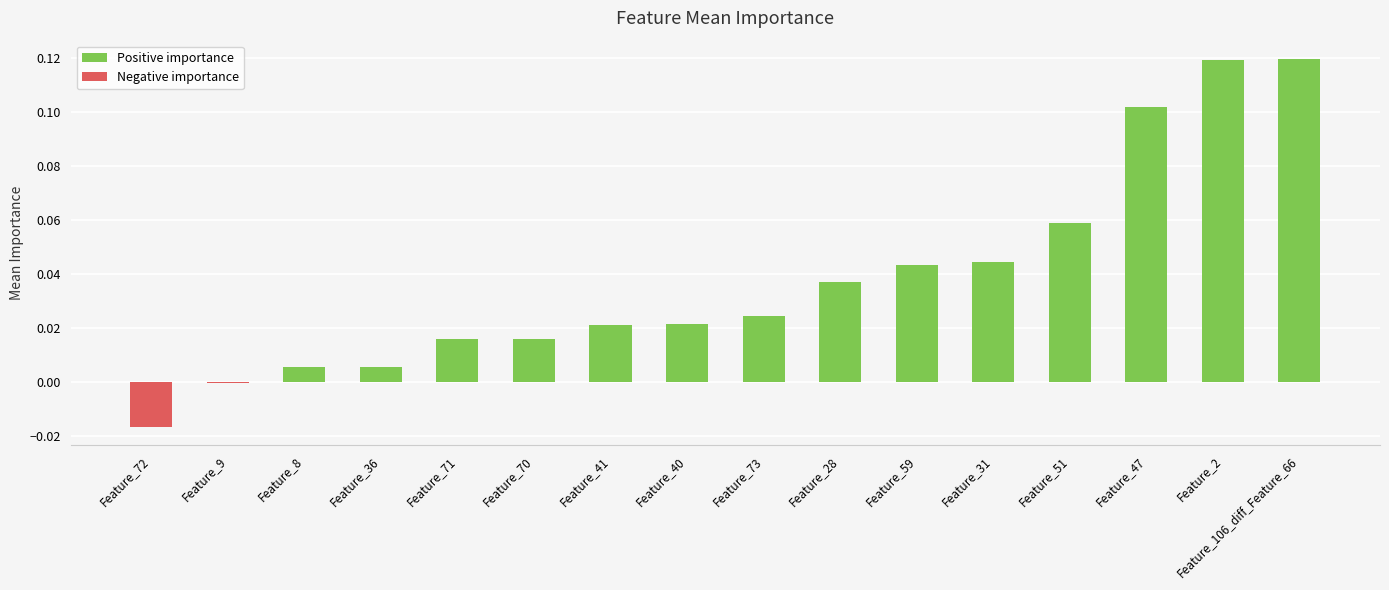

Does the chart contain stacked bars?

No